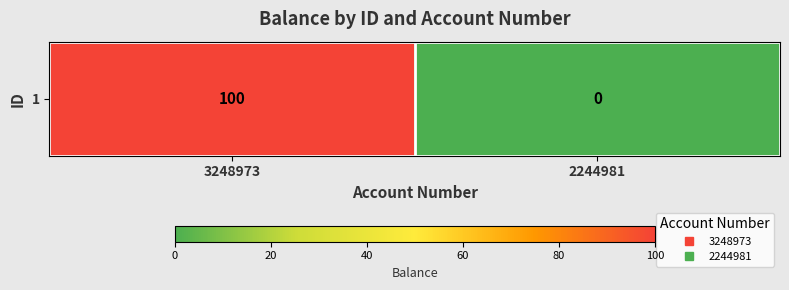

What is the change in value from 3248973 to 2244981?

-100